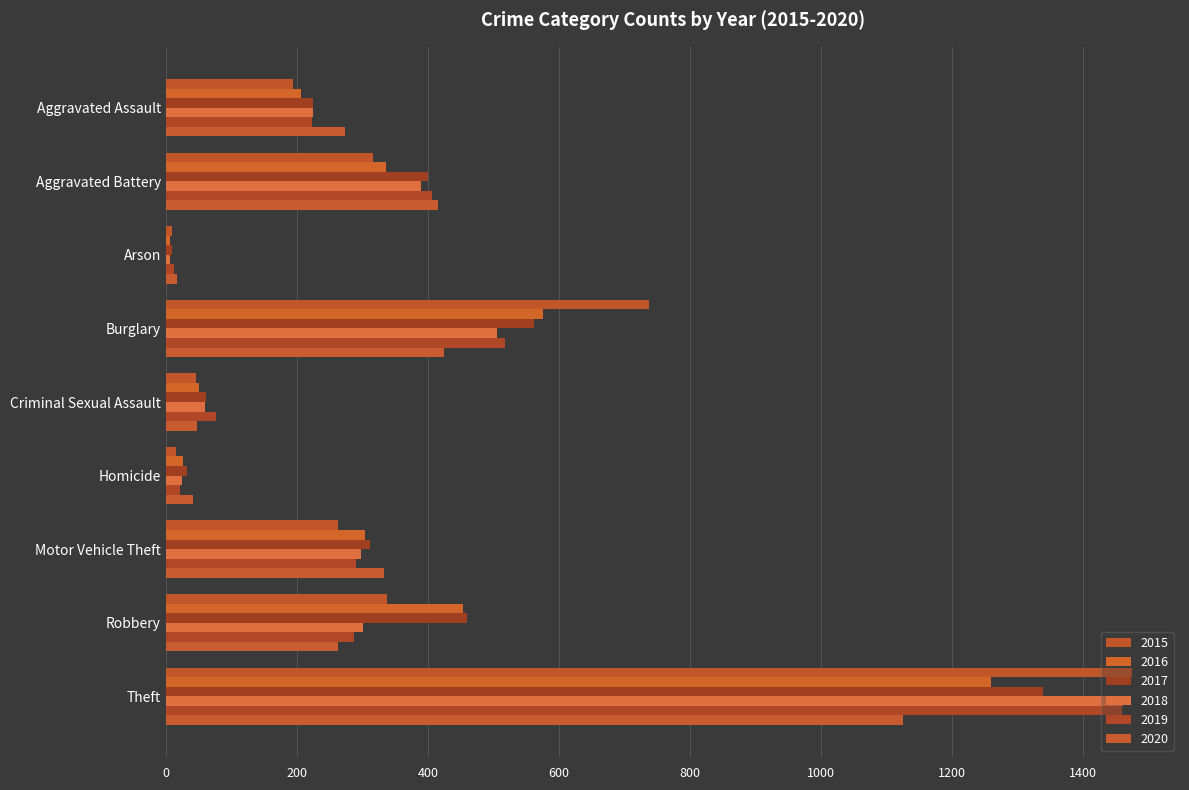

Between Homicide and Robbery, which series saw the biggest shift?

2016